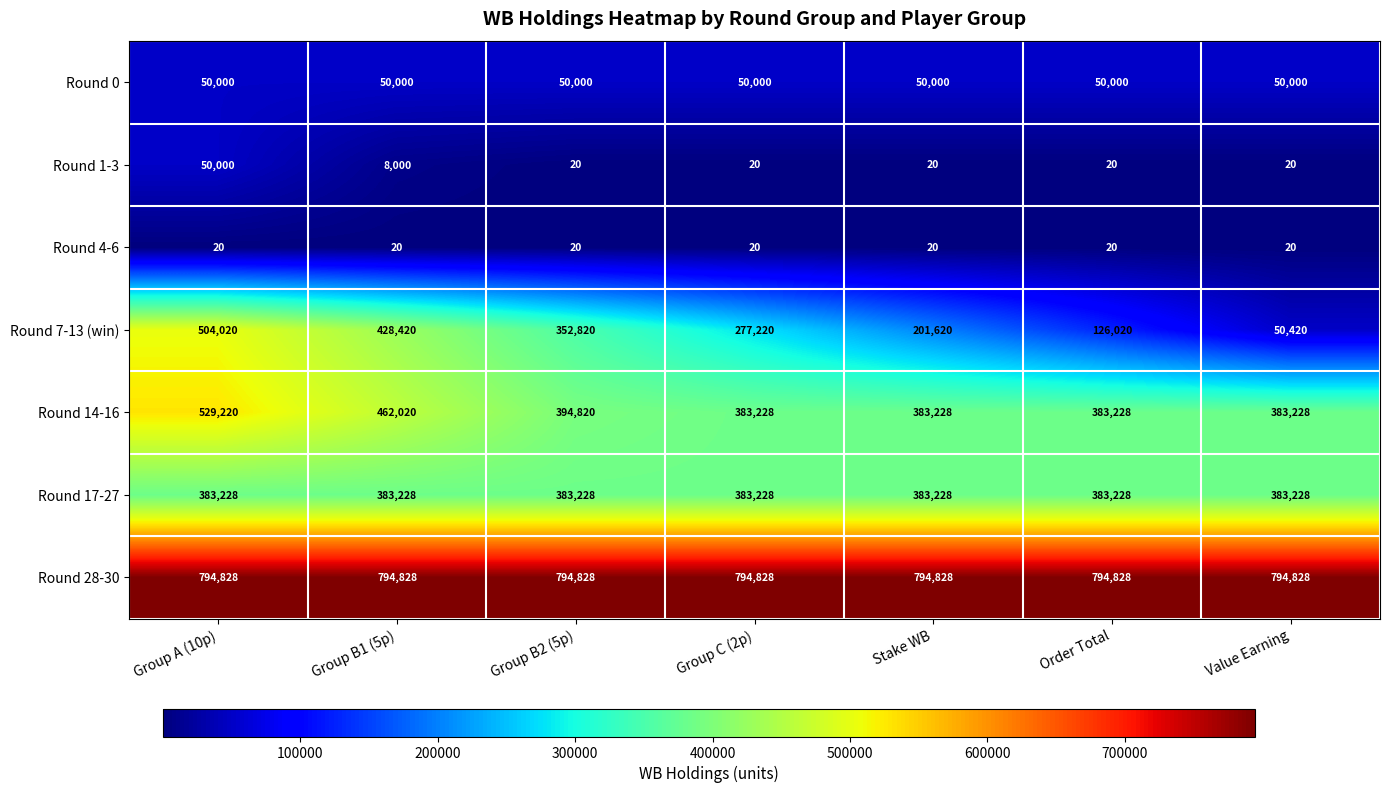

At how many categories does at least one series exceed 509660?

7